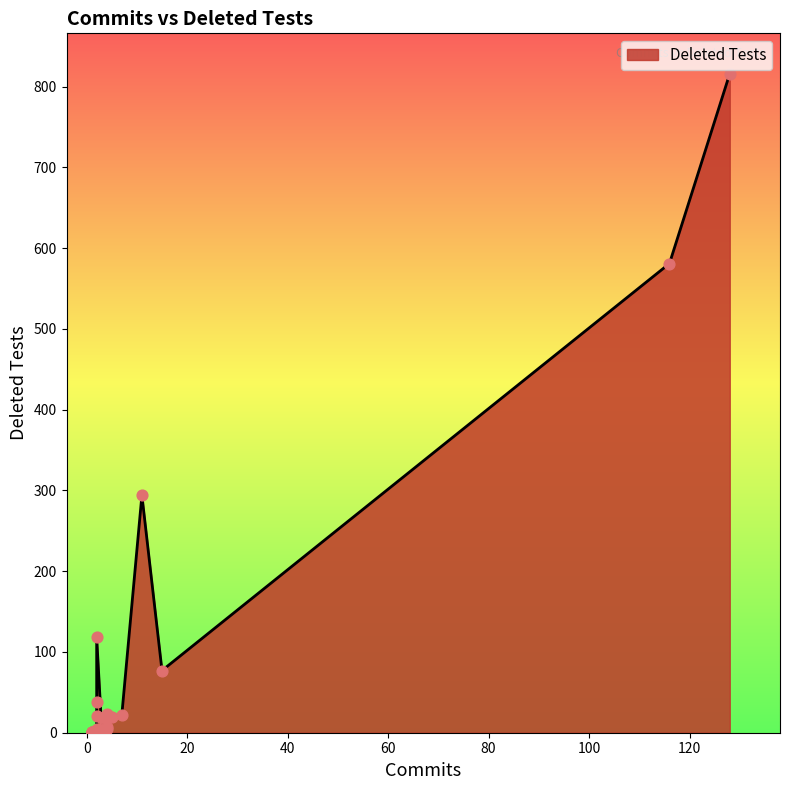

Approximately how many times larger is the value at 14 compared to 8?

0.2